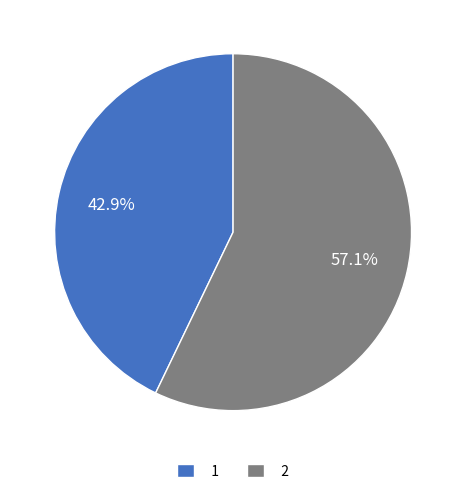

Approximately how many times larger is the value at 2 compared to 1?

1.3